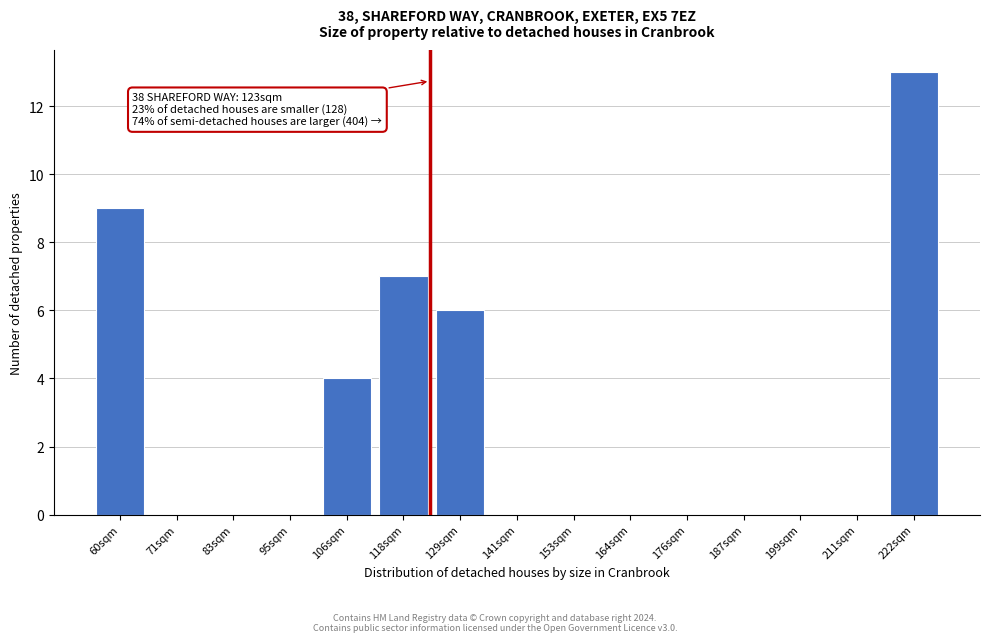

Reading left to right, extract all data points from this chart.

60sqm=9	71sqm=0	83sqm=0	95sqm=0	106sqm=4	118sqm=7	129sqm=6	141sqm=0	153sqm=0	164sqm=0	176sqm=0	187sqm=0	199sqm=0	211sqm=0	222sqm=13